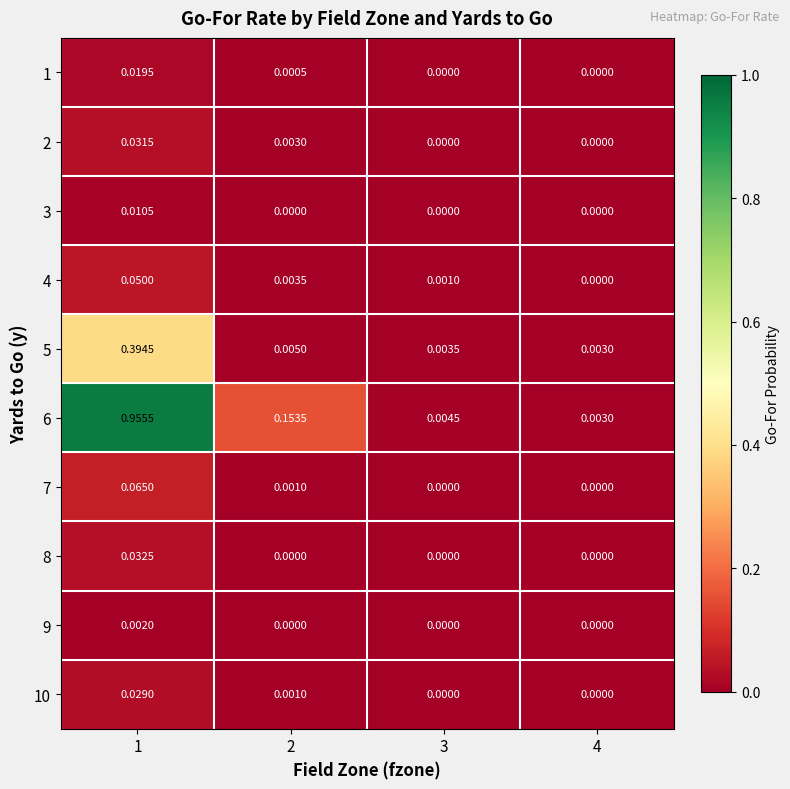

Rank the series at 3 from highest to lowest value.

6, 5, 4, 1, 2, 3, 7, 8, 9, 10